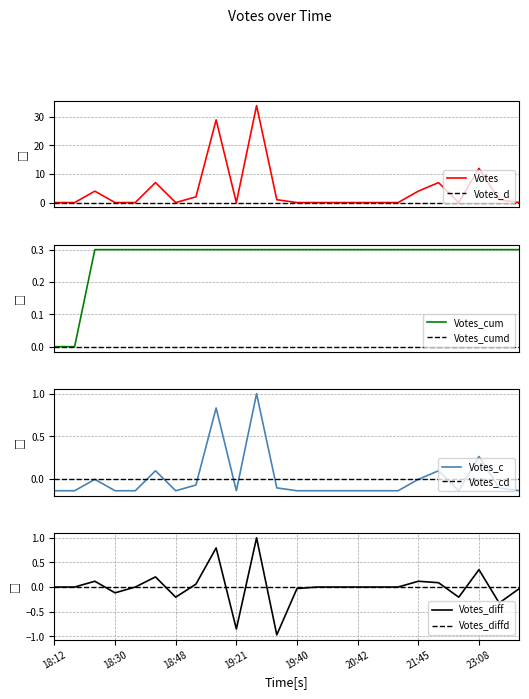

Is this an area chart (filled region under the line)?

No